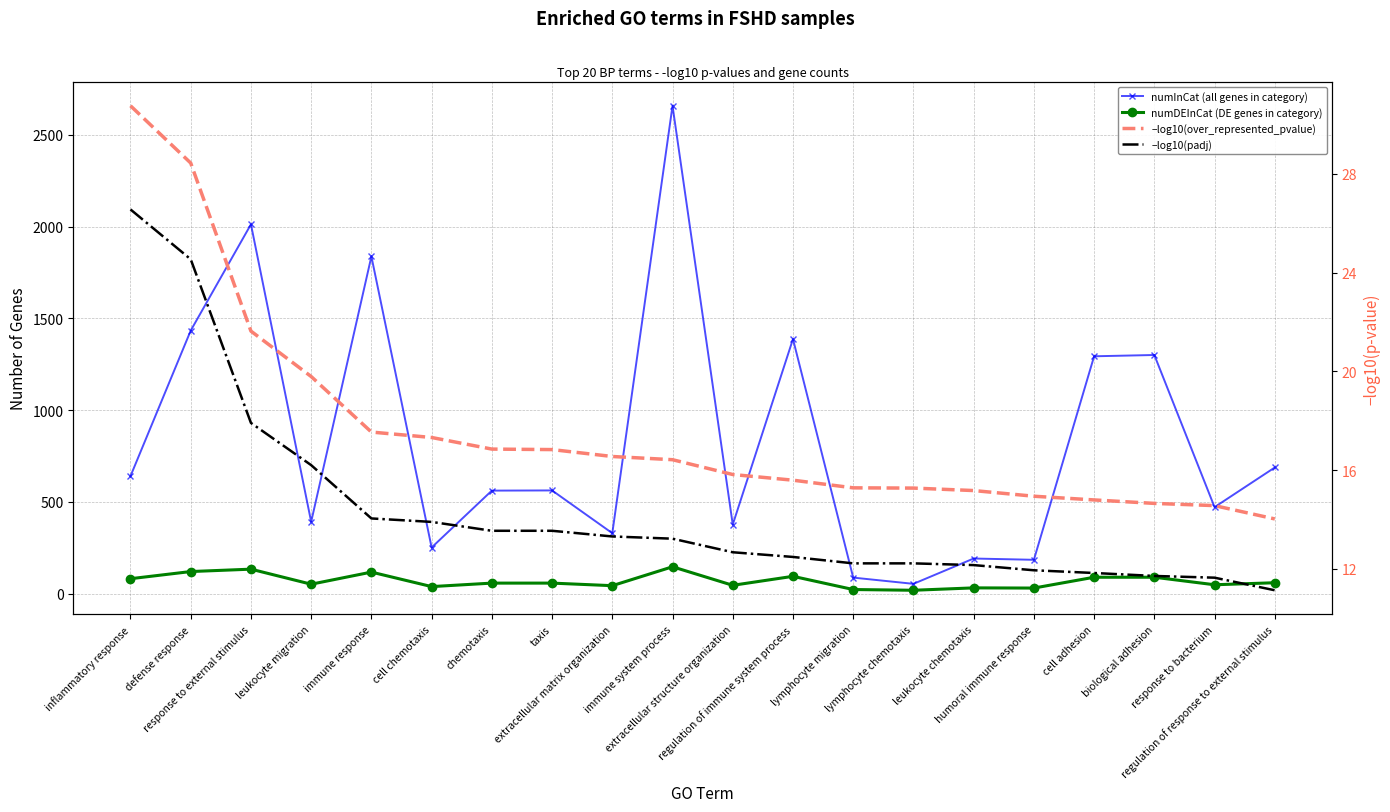

Between regulation of immune system process and leukocyte chemotaxis, which series saw the biggest shift?

numInCat (all genes in category)